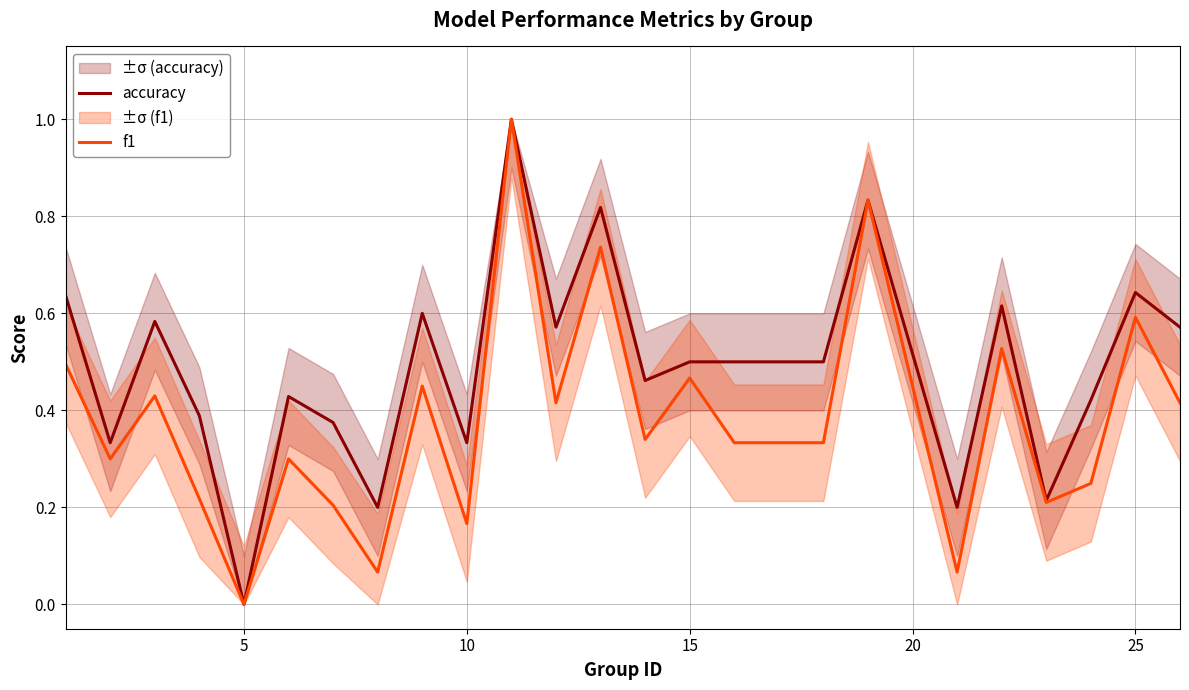

What is the maximum value for accuracy?

1.0